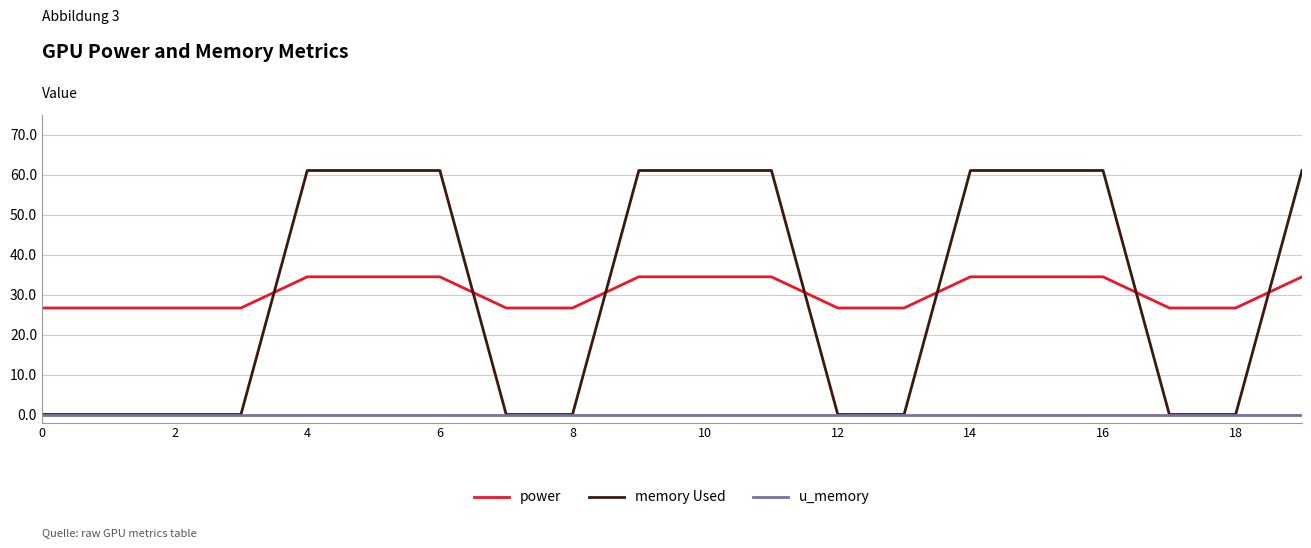

Reading right to left, transcribe all the data shown in this chart.

power: 34.4	26.6	26.6	34.4	34.4	34.4	26.6	26.6	34.4	34.4	34.4	26.6	26.6	34.4	34.4	34.4	26.6	26.6	26.6	26.6
memory Used: 61.0	0.0	0.0	61.0	61.0	61.0	0.0	0.0	61.0	61.0	61.0	0.0	0.0	61.0	61.0	61.0	0.0	0.0	0.0	0.0
u_memory: 0.0	0.0	0.0	0.0	0.0	0.0	0.0	0.0	0.0	0.0	0.0	0.0	0.0	0.0	0.0	0.0	0.0	0.0	0.0	0.0